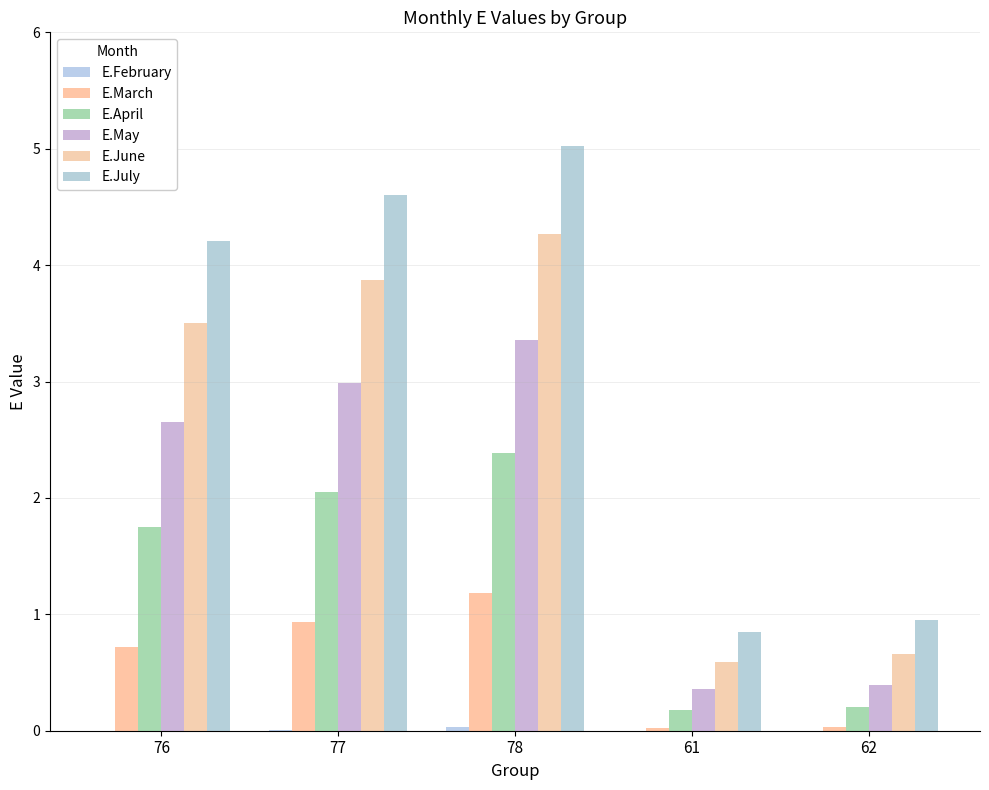

Which label corresponds to the largest value in the chart?

78